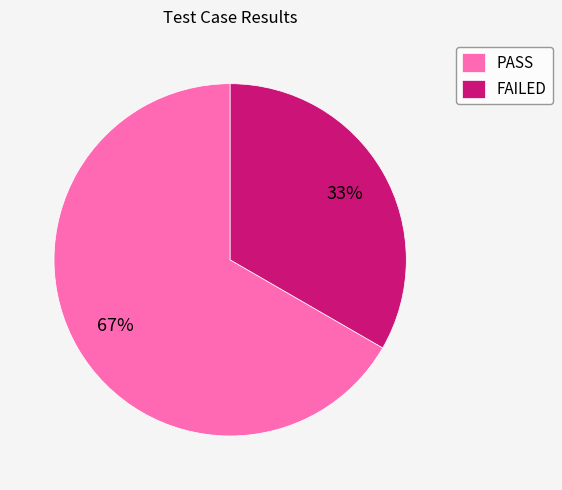

Which slice is the smallest?

FAILED